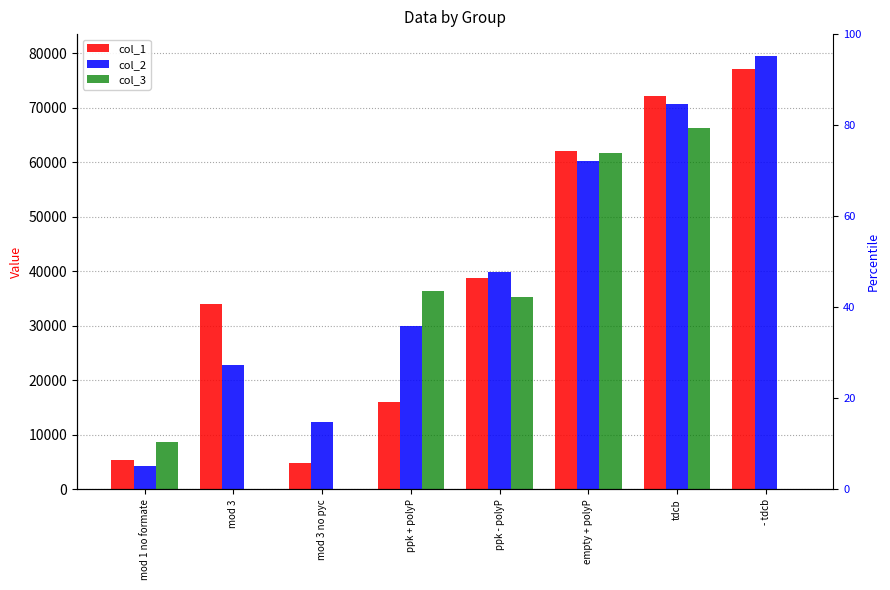

At how many categories does at least one series exceed 50017?

3